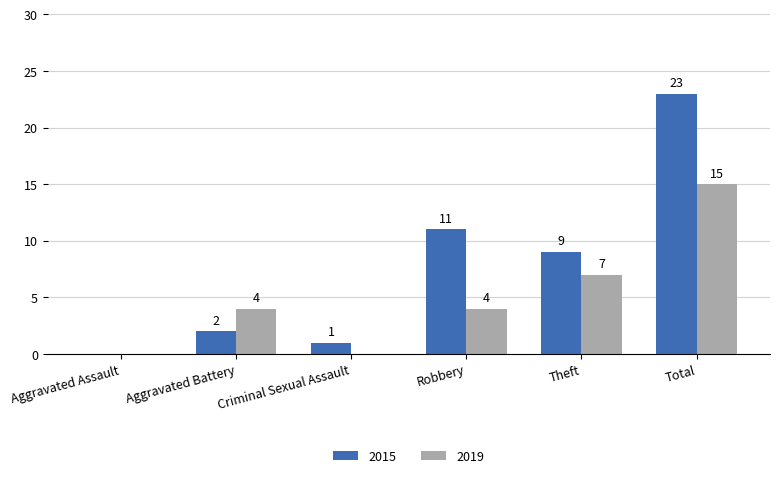

Where is 2015 nearest to the value 11?

Robbery